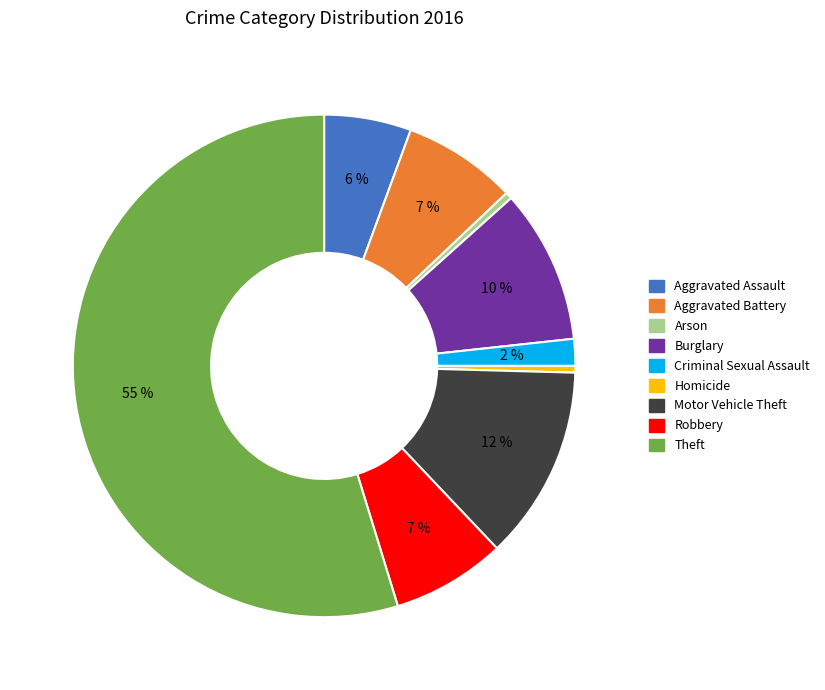

Combined, do Burglary and Aggravated Battery account for over 50%?

No